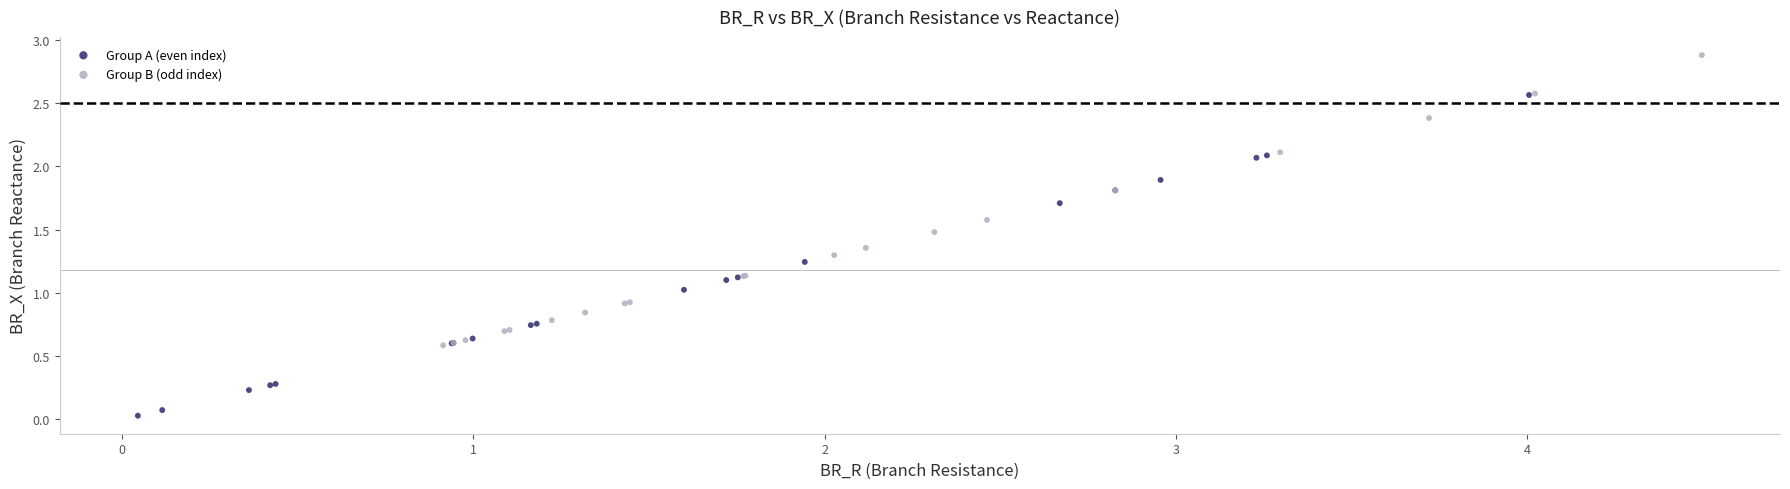

Which series contains the highest Y value?

Group B (odd index)